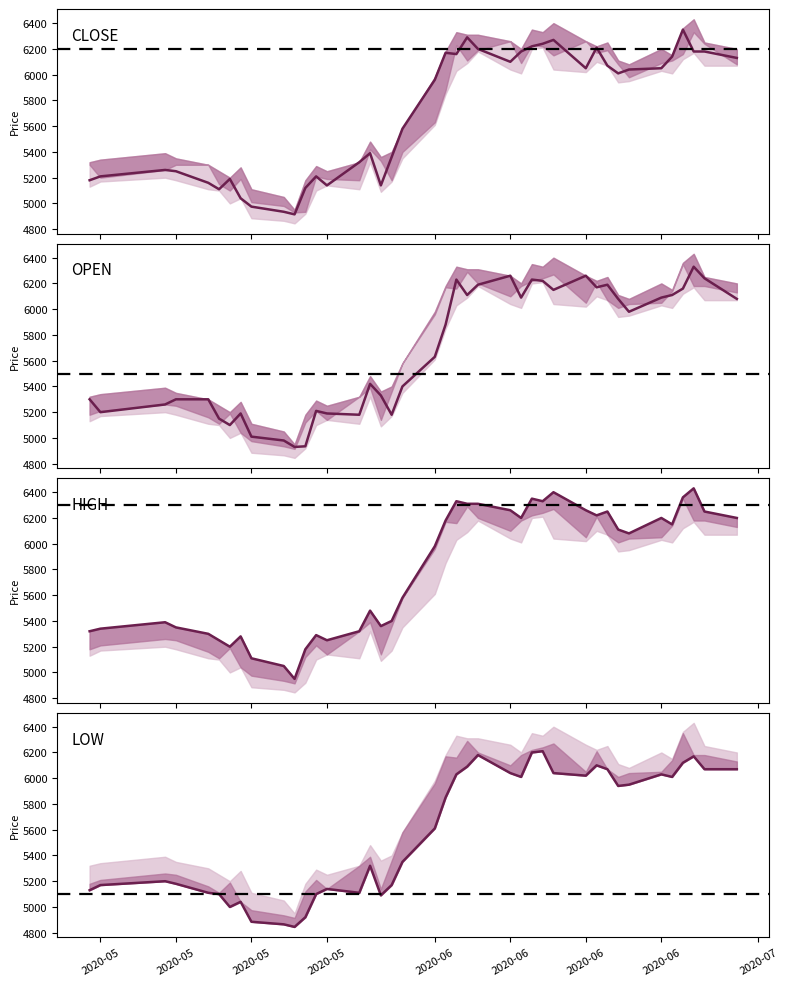

Is this an area chart (filled region under the line)?

No